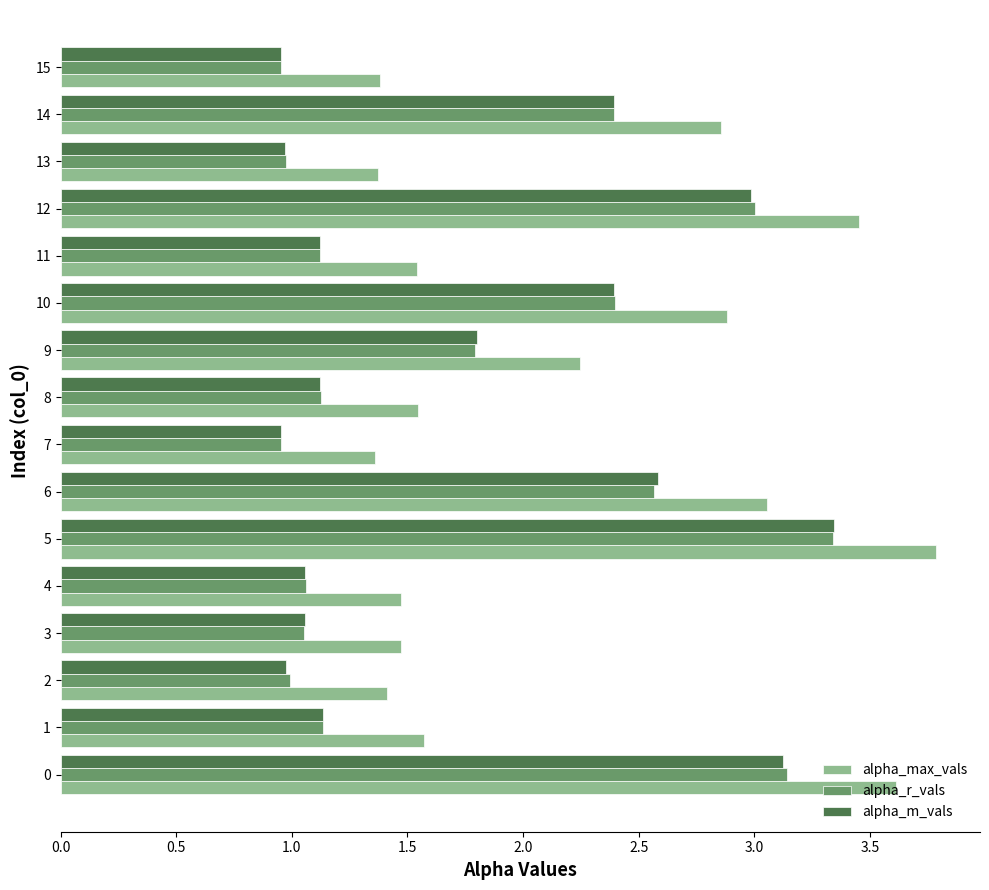

At which label is alpha_max_vals closest to 2?

9